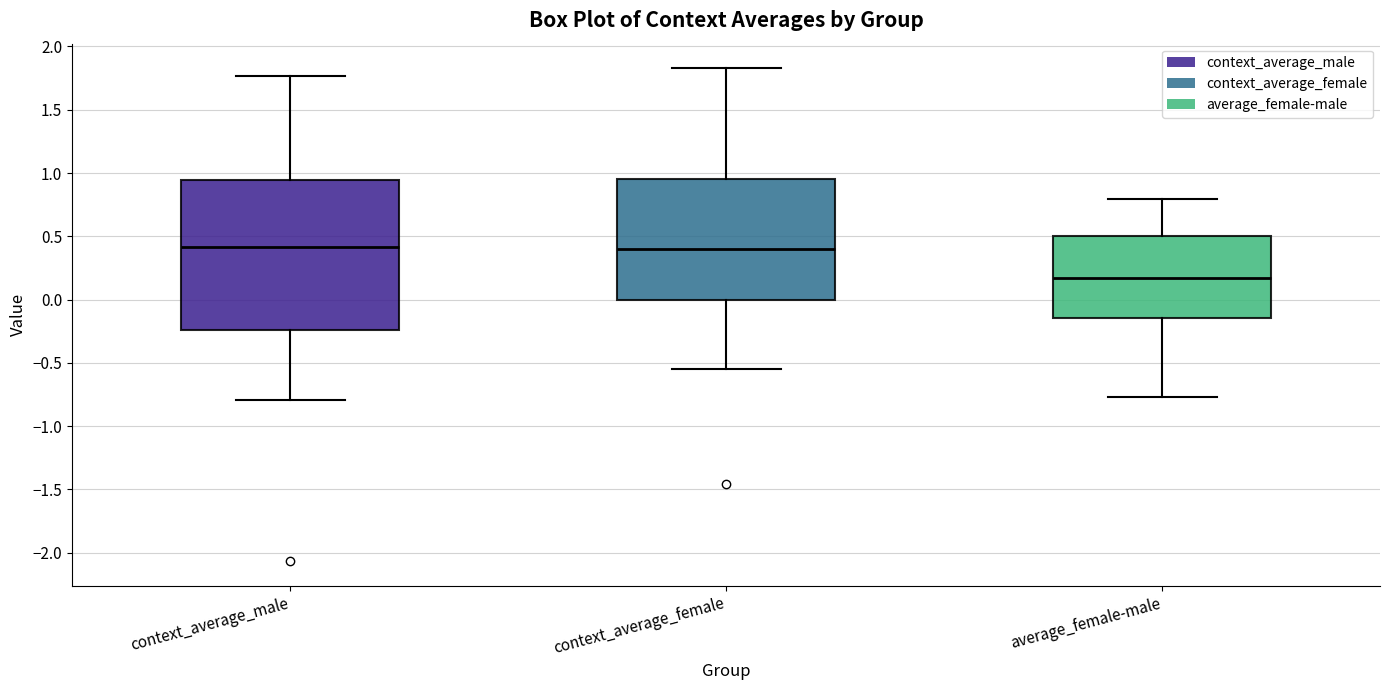

Where is the lower edge of the box for average_female-male on the y-axis? The values are not printed on the chart, so give them approximately, as read against the axis.

-0.15